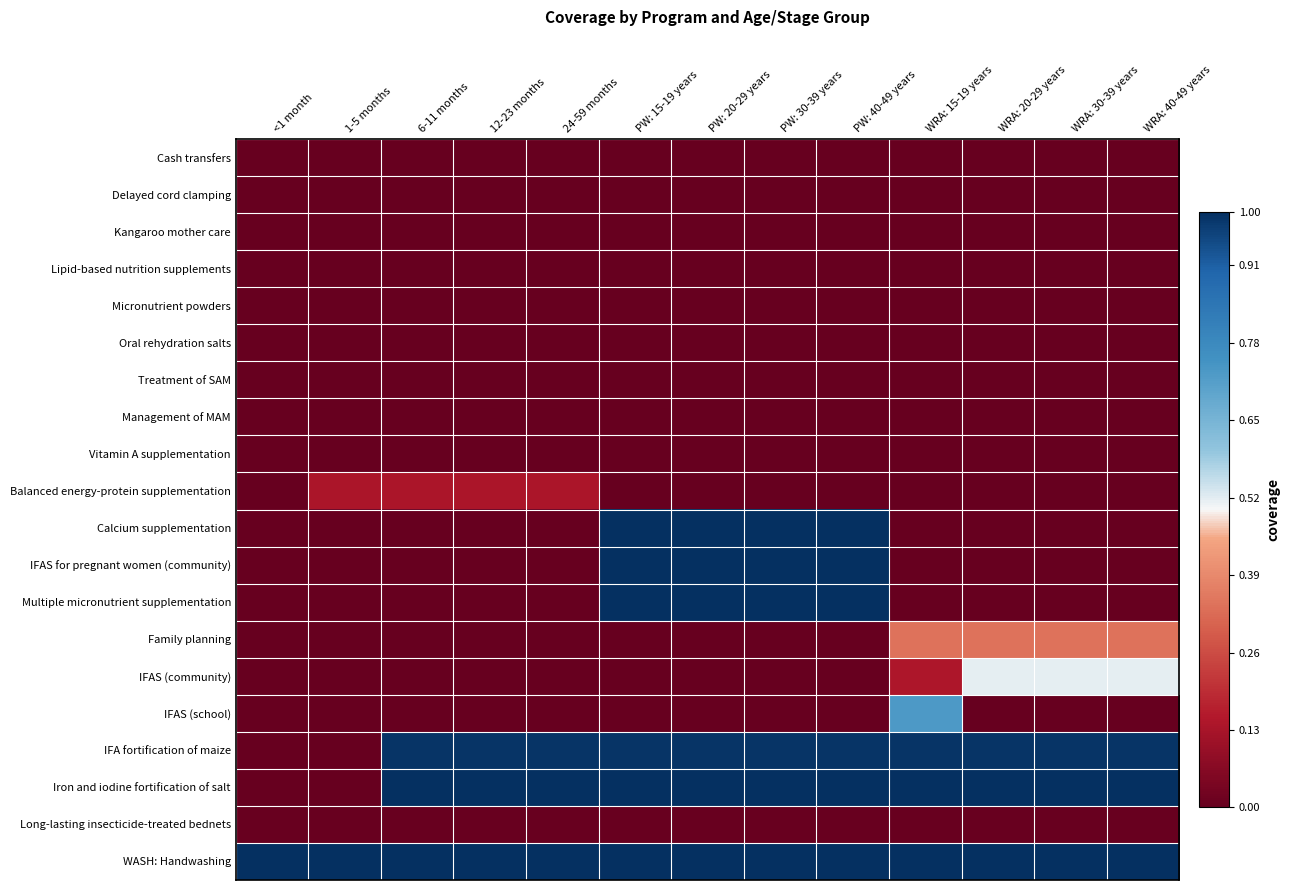

Which label corresponds to the smallest value in the chart?

<1 month